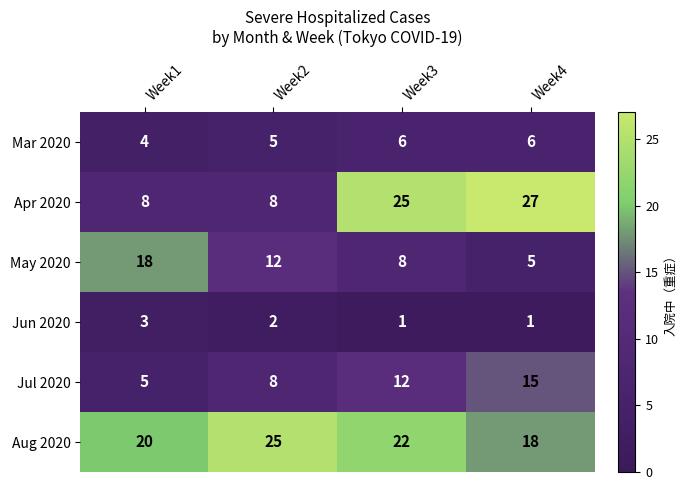

Is it true that Apr 2020 equals 25 at Week3?

True